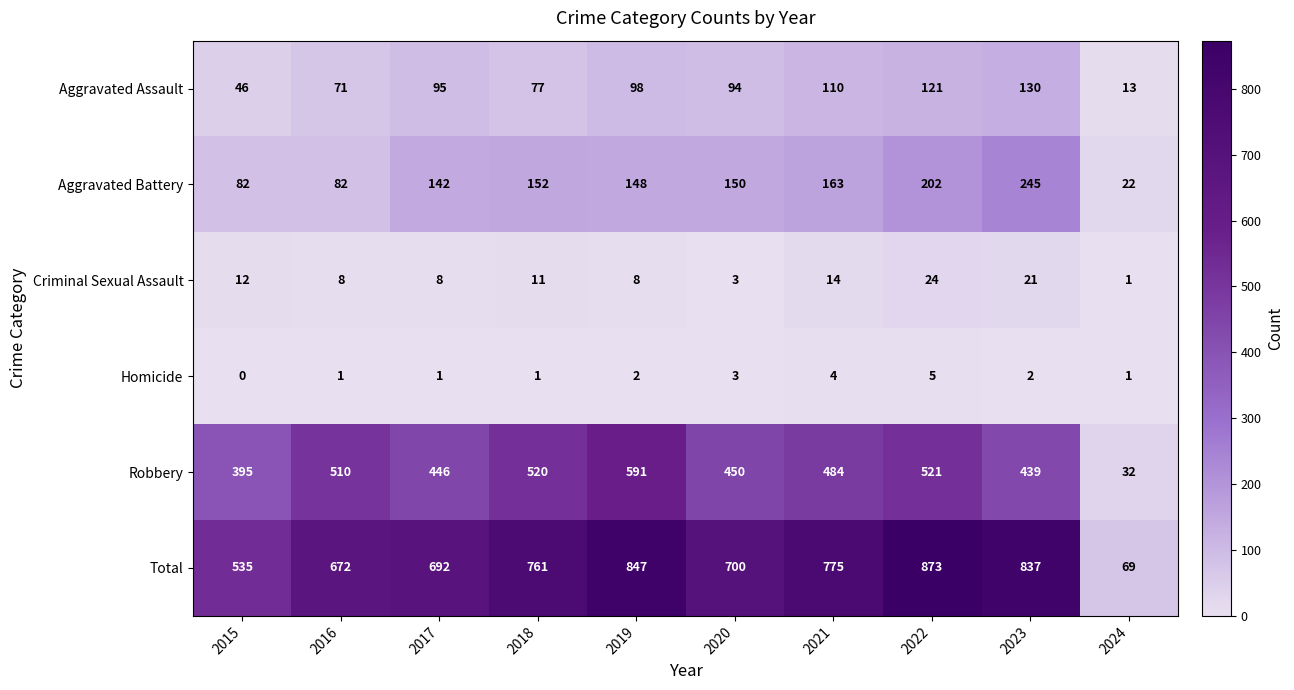

List the series in order of their peak value, highest first.

Total, Robbery, Aggravated Battery, Aggravated Assault, Criminal Sexual Assault, Homicide